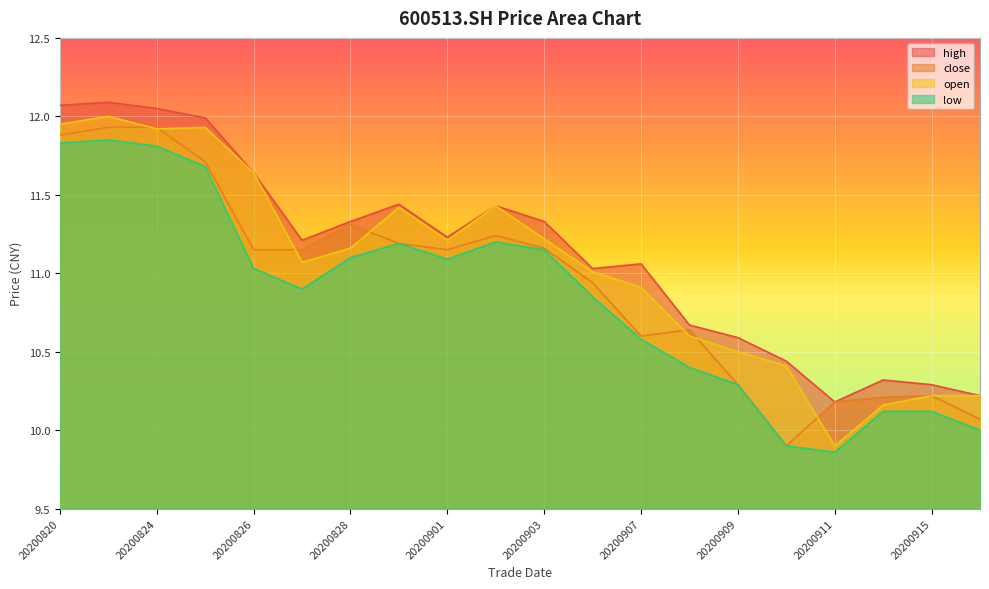

List the series in order of their peak value, highest first.

high, open, close, low